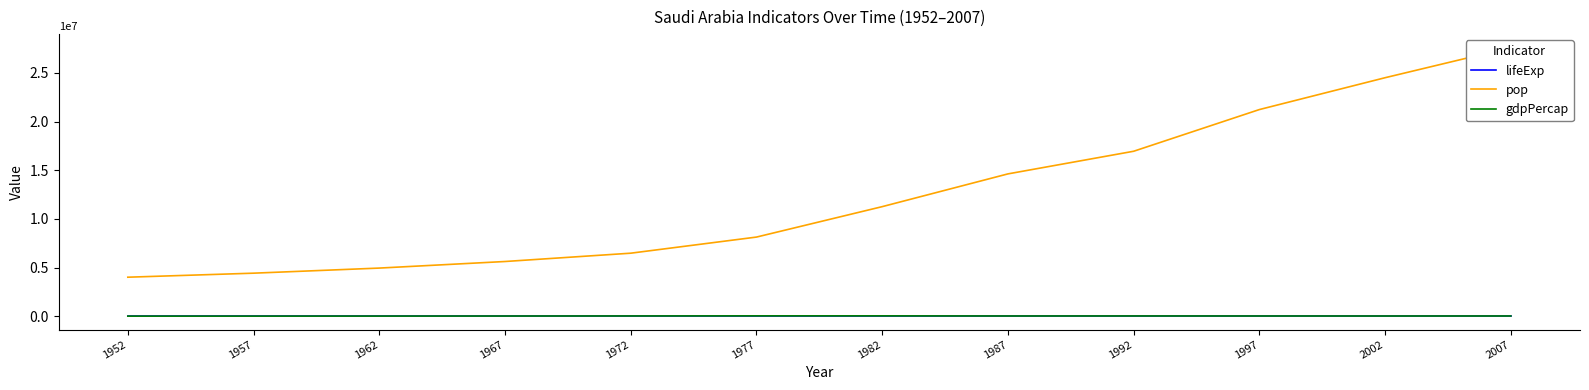

At 1982, list the series in order from smallest to largest.

lifeExp, gdpPercap, pop